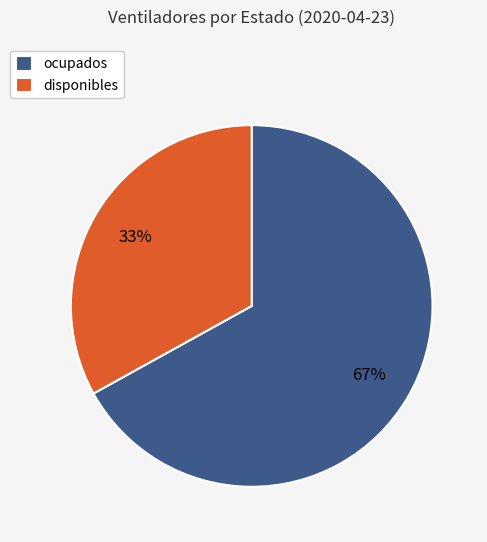

How many slices are in this pie chart?

2